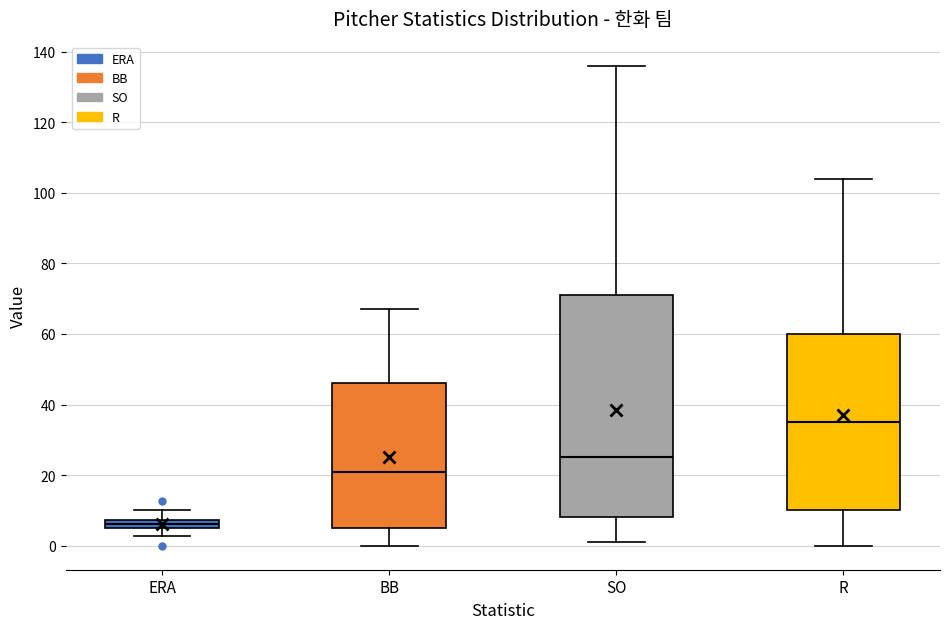

Comparing the boxes themselves (not the whiskers), which one is the tallest?

SO